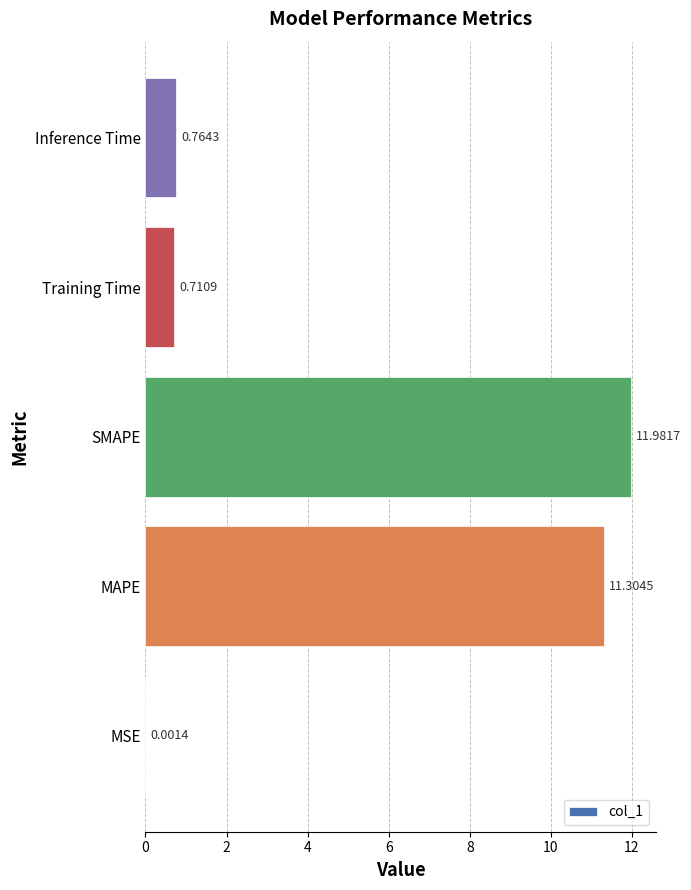

What is the change in value from MAPE to Inference Time?

-10.5